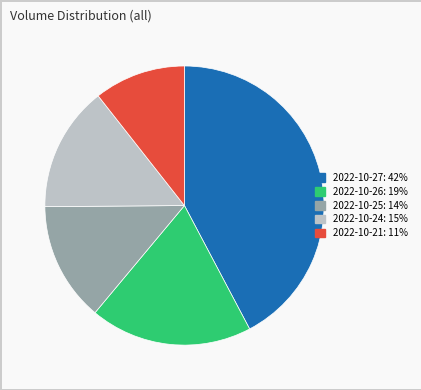

Does 2022-10-27 account for over 50% of the chart?

No